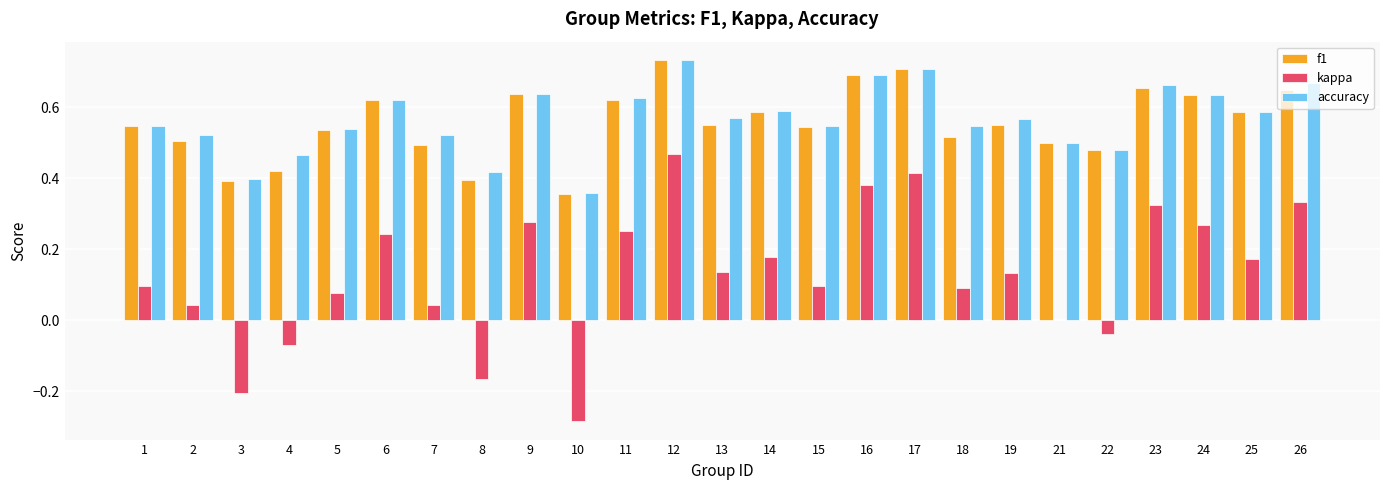

Is it true that f1 equals 0.4 at 17?

False